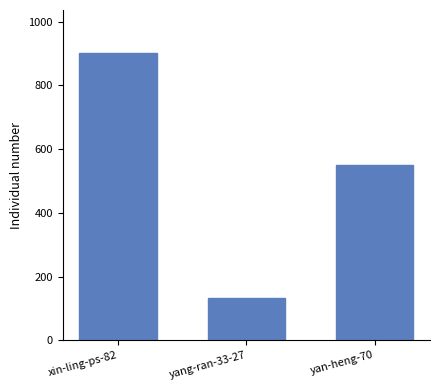

Rank the categories by value from highest to lowest.

xin-ling-ps-82, yan-heng-70, yang-ran-33-27